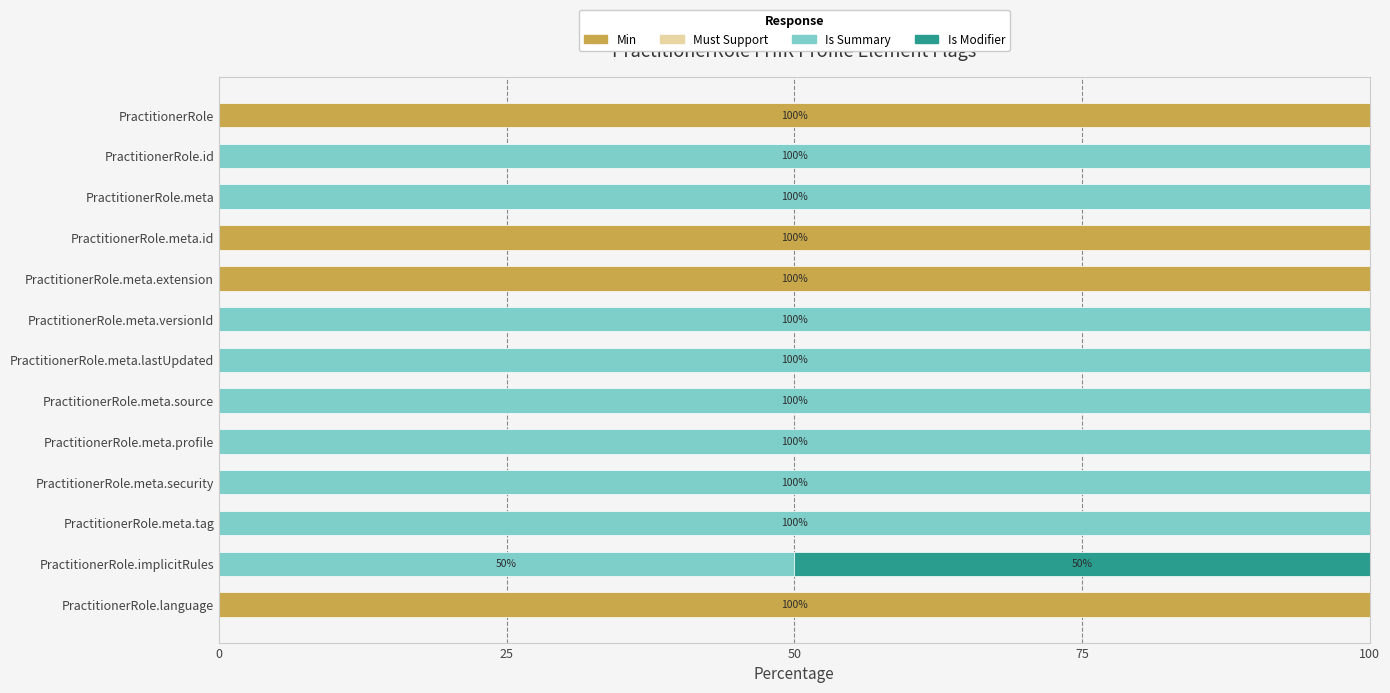

What is the maximum value for Min?

100